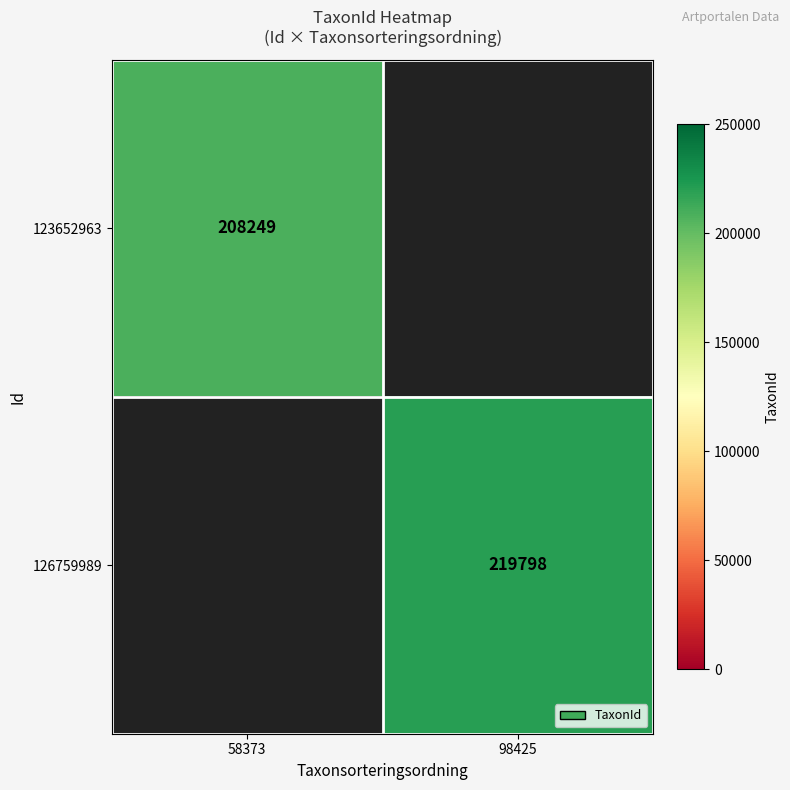

True or false: 123652963 has a value of 89487 at 58373.

False